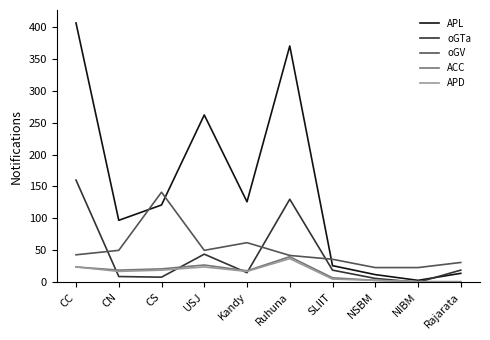

True or false: APL and oGV cross at least once.

True